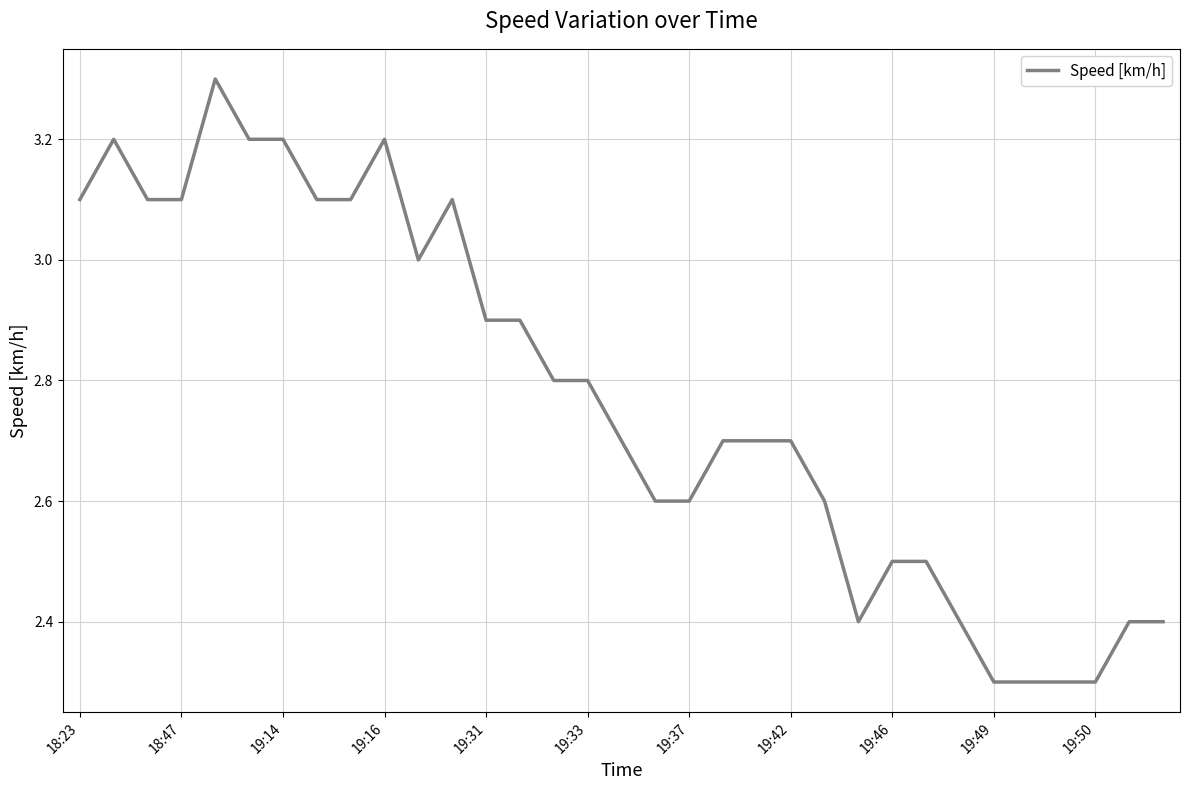

What is the minimum value shown in the chart?

2.3